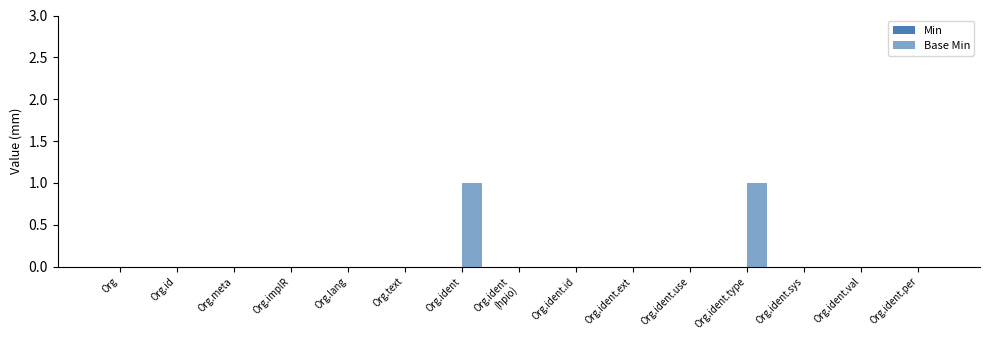

Reading left to right, transcribe all the data shown in this chart.

Min: 0	0	0	0	0	0	0	0	0	0	0	0	0	0	0
Base Min: 0	0	0	0	0	0	1	0	0	0	0	1	0	0	0